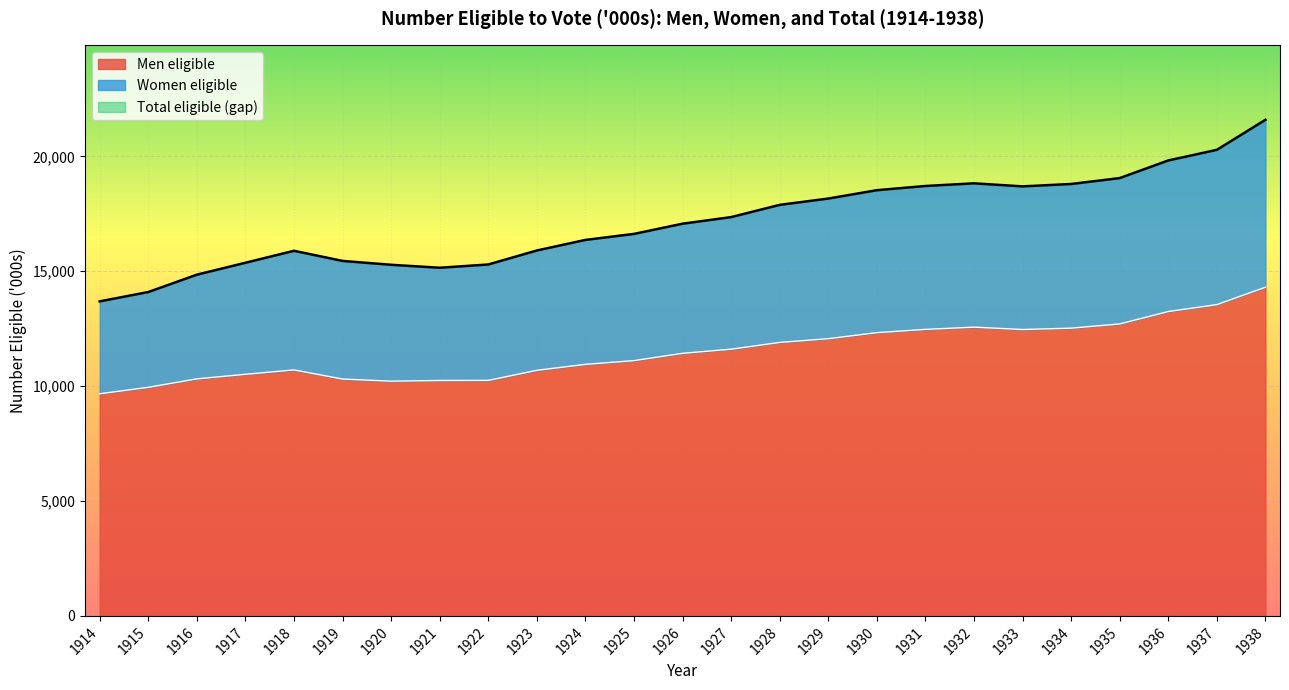

What is the highest value of the Men eligible series?

14303